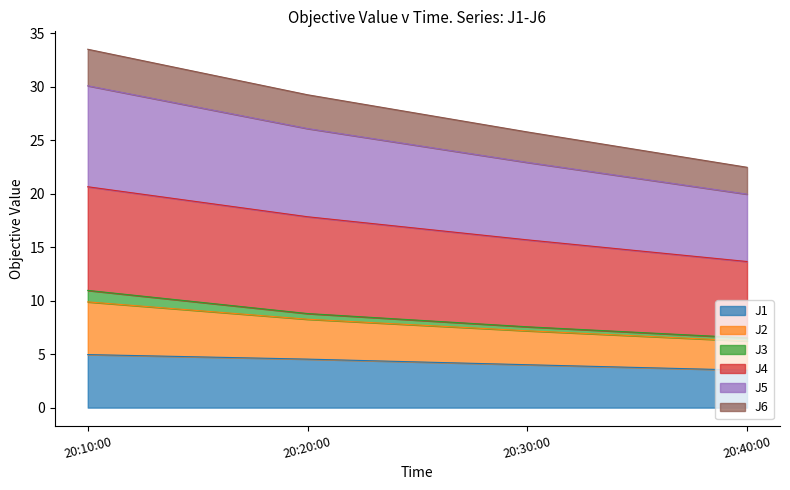

The value of J1 at 20:40:00 is 5.7. True or false?

False